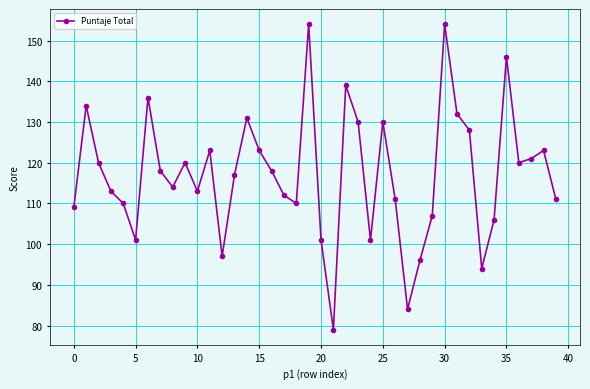

True or false: there are more than 1 points higher than both neighbors.

True